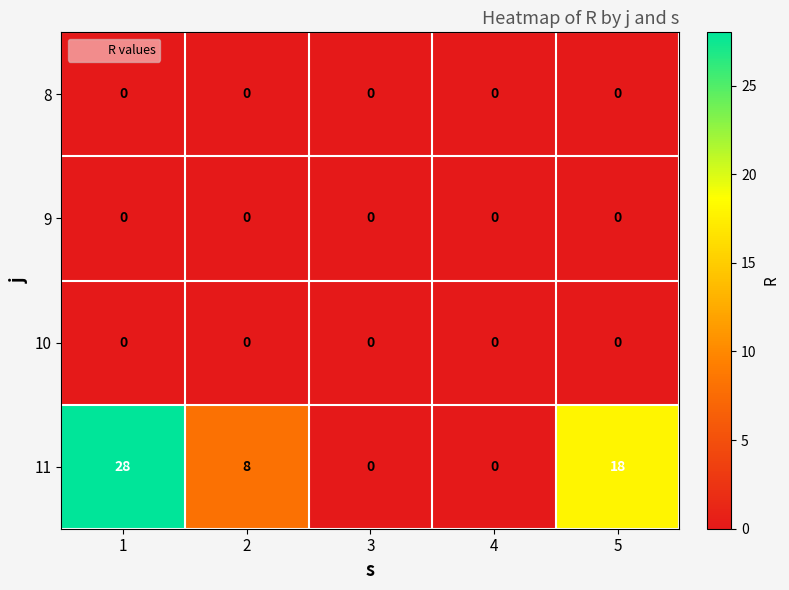

Which series changed the most between 1 and 3?

11